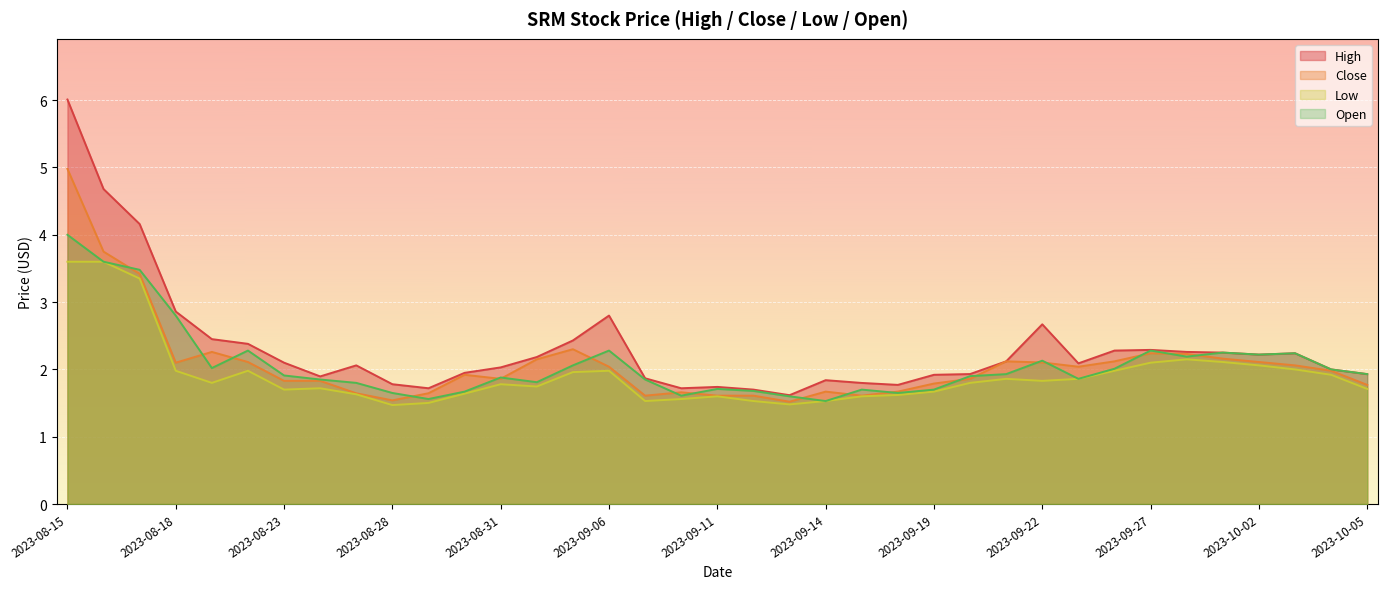

True or false: Close has a value of 0.5 at 2023-09-14.

False